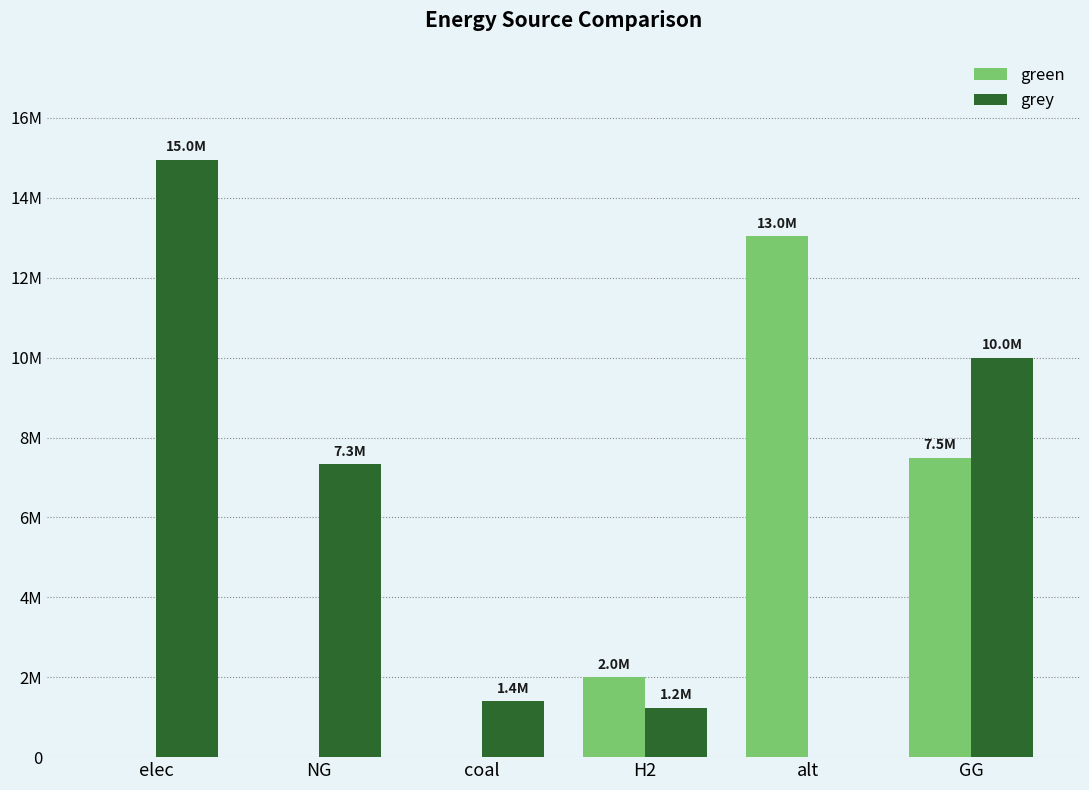

Which series has the largest total across all categories?

grey